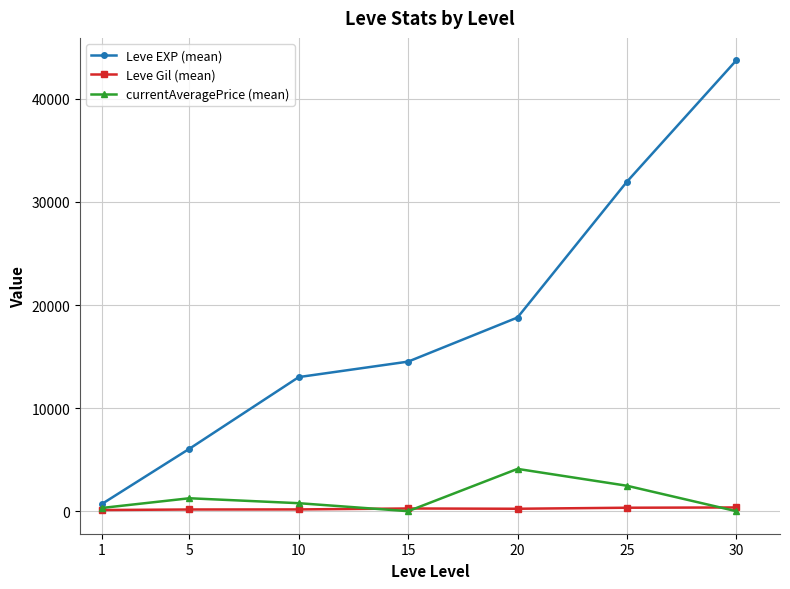

How many interior local valleys does the currentAveragePrice (mean) series have?

1